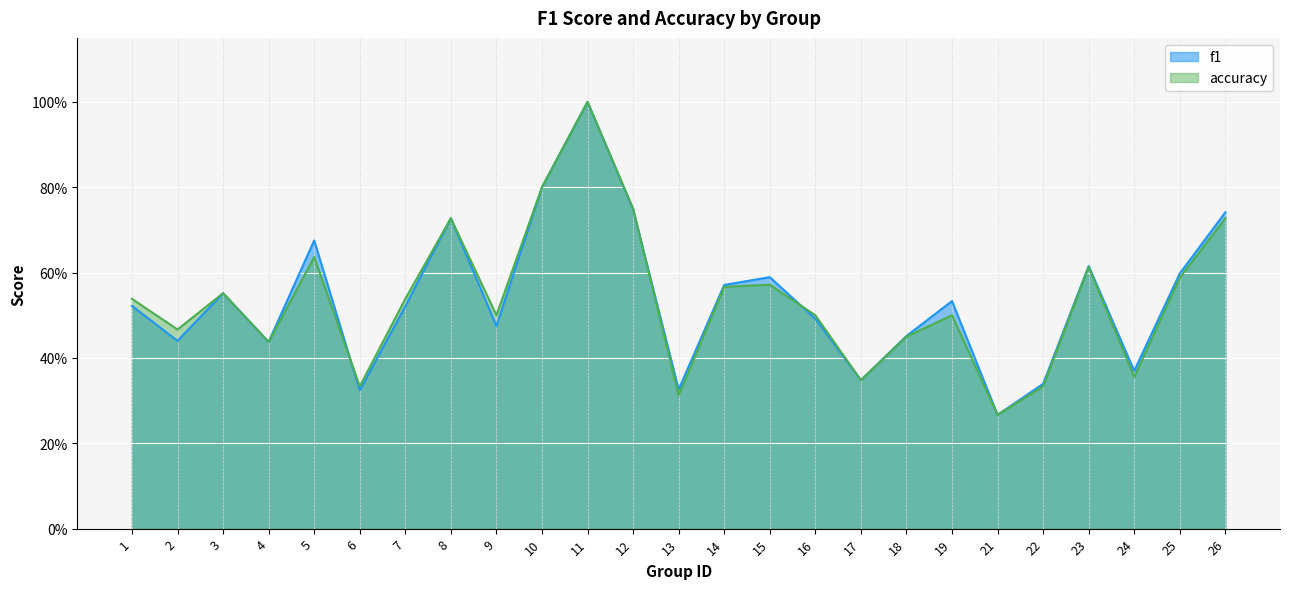

Is the value of accuracy at 8 greater than the value of f1 at 24?

Yes